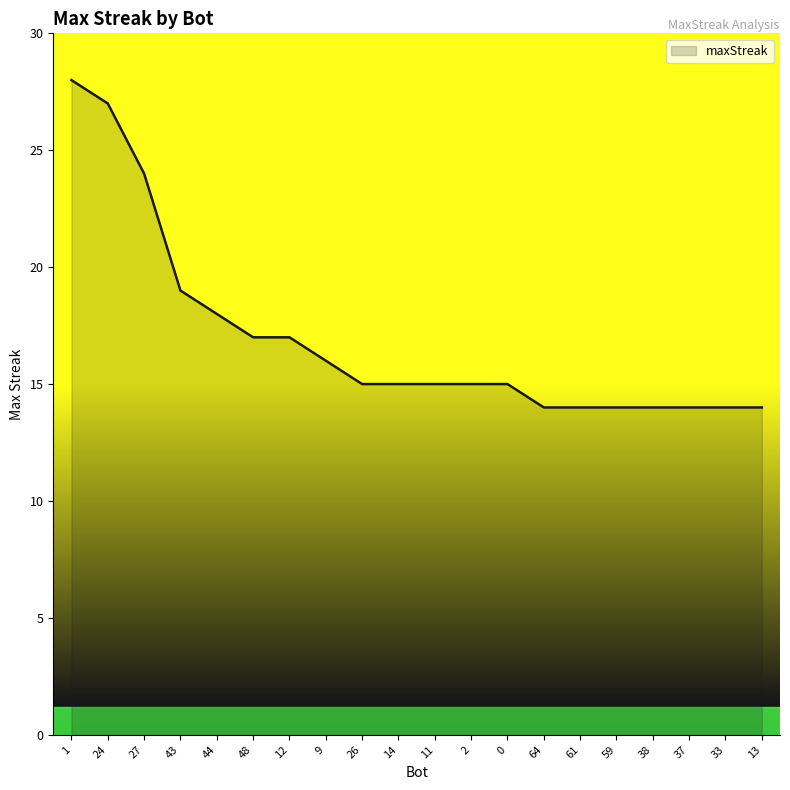

How many lines are shown in the chart?

1